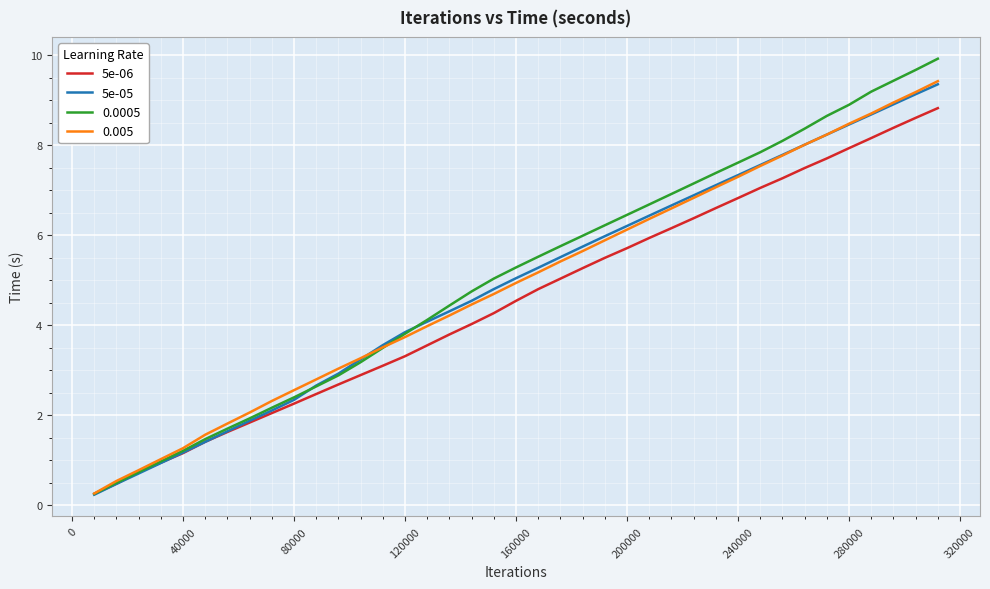

What is the greatest value displayed?

9.9